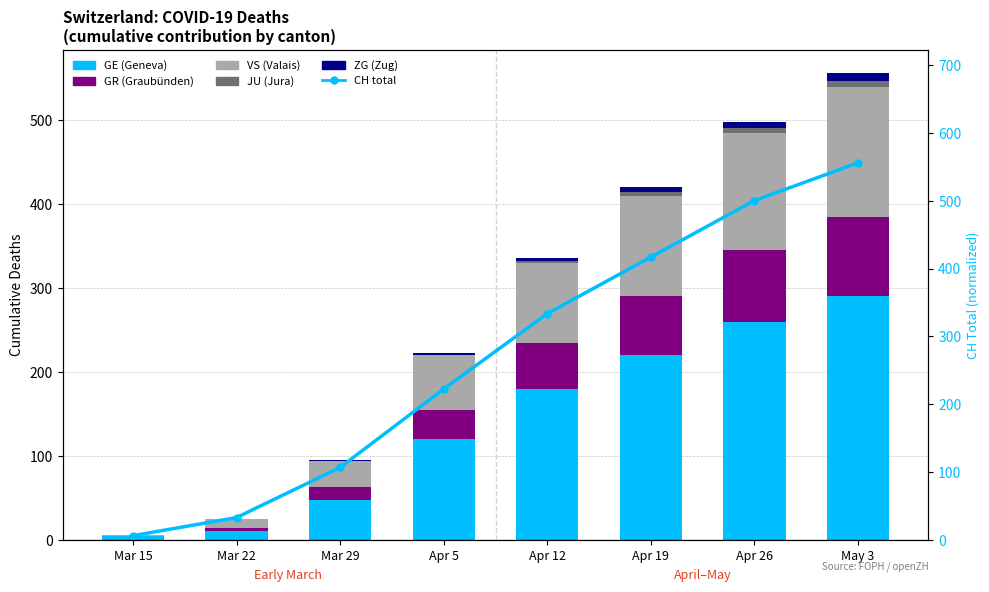

Are the bars horizontal?

No